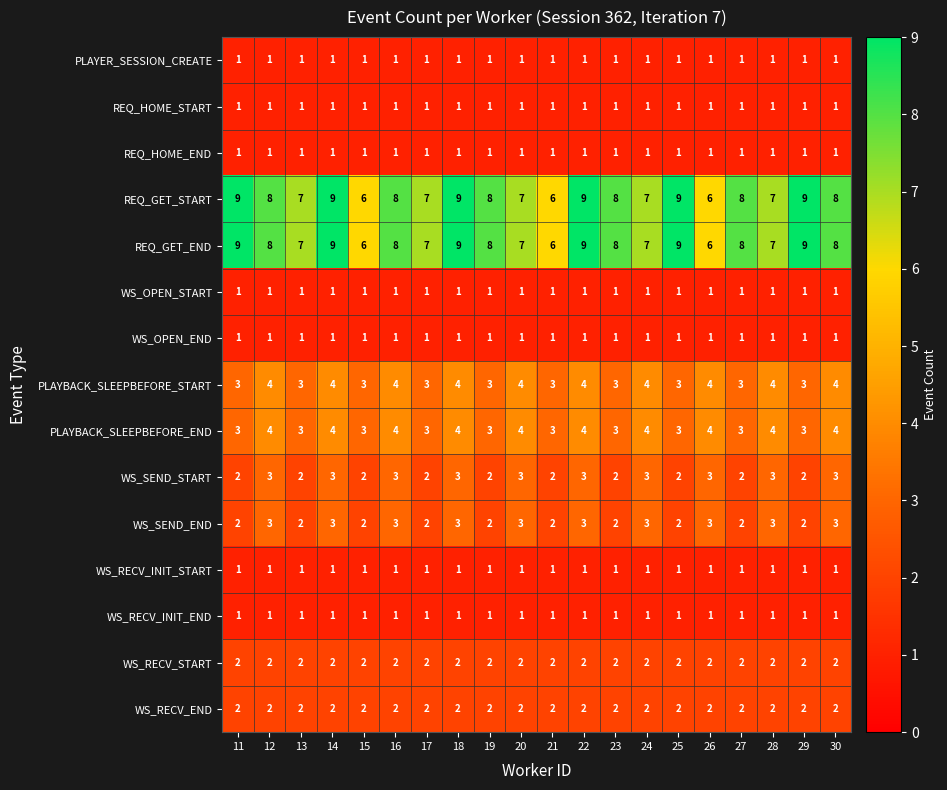

Count the number of data series in this chart.

15